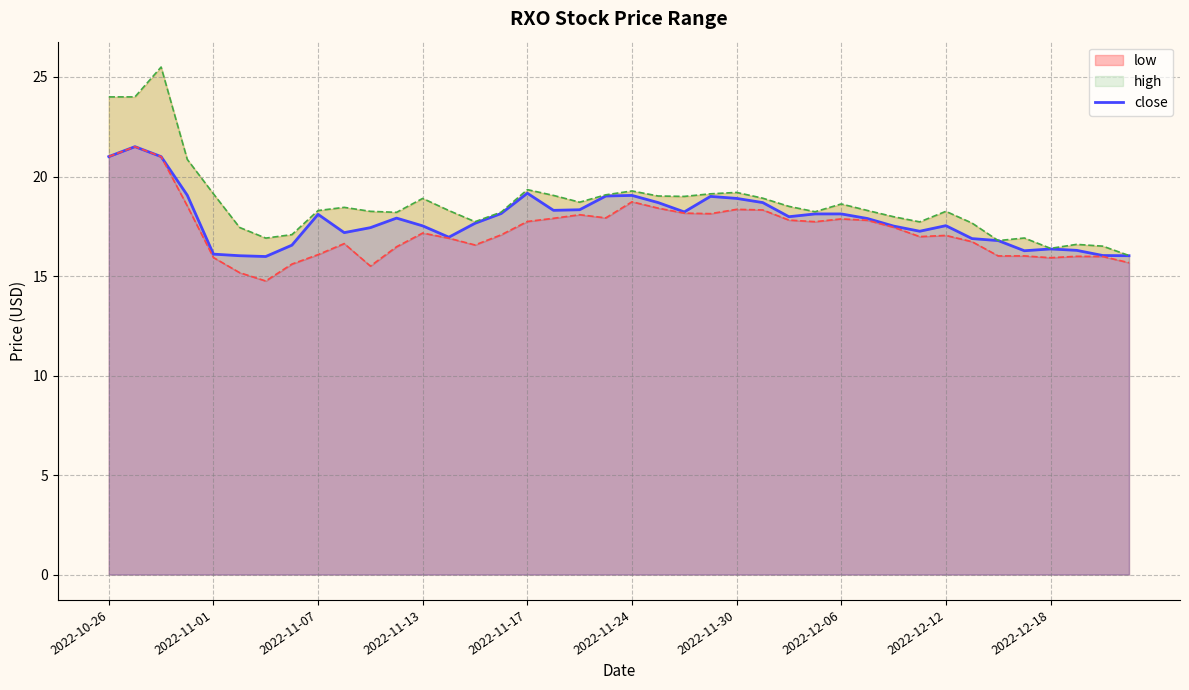

What is the maximum value for close?

21.5